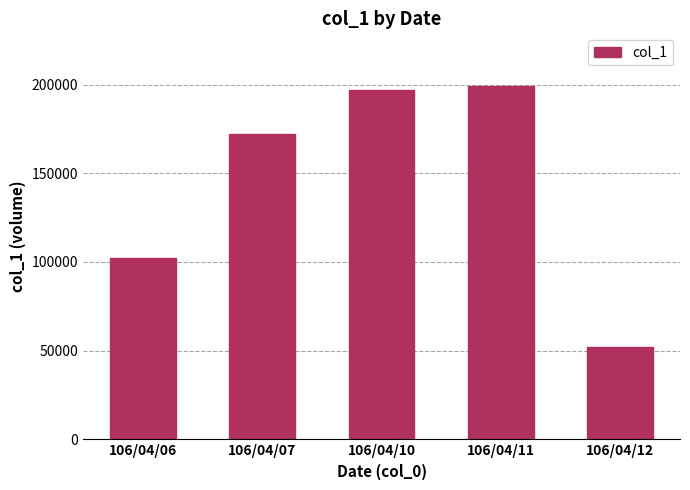

Approximately how many times larger is the value at 106/04/06 compared to 106/04/07?

0.6